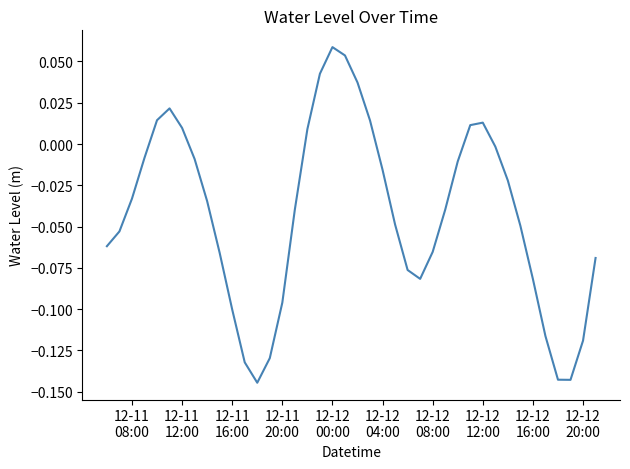

How many lines are shown in the chart?

1